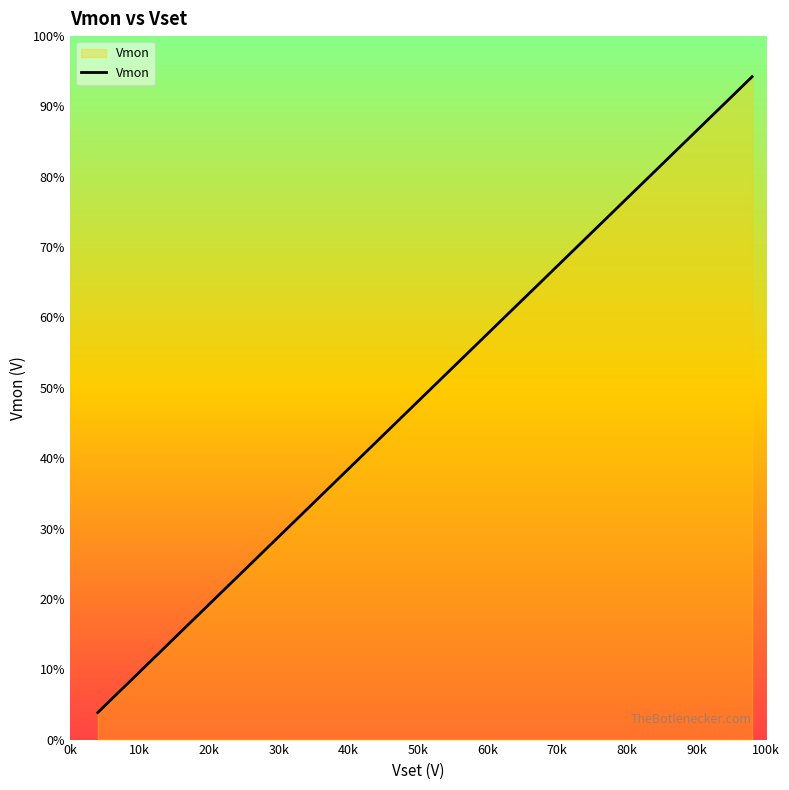

Is this an area chart (filled region under the line)?

Yes